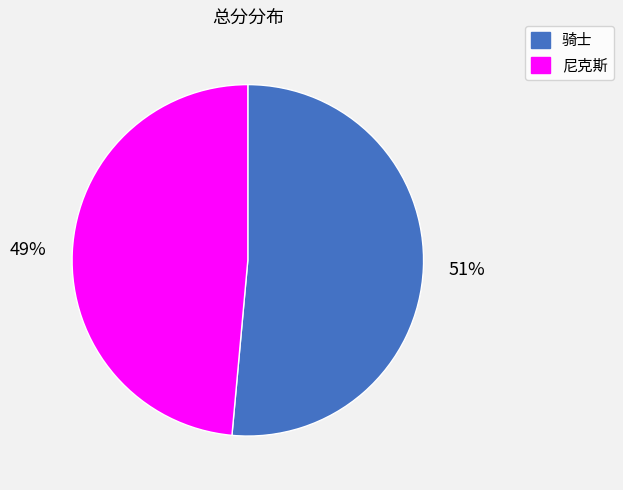

To the nearest percent, what is the average slice percentage?

50%